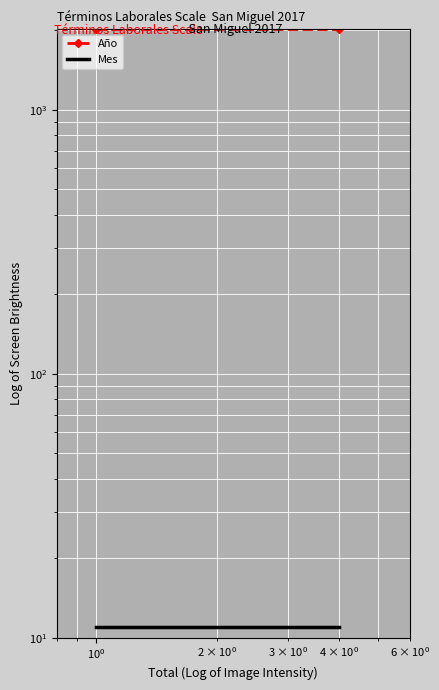

At how many categories does at least one series exceed 646?

3